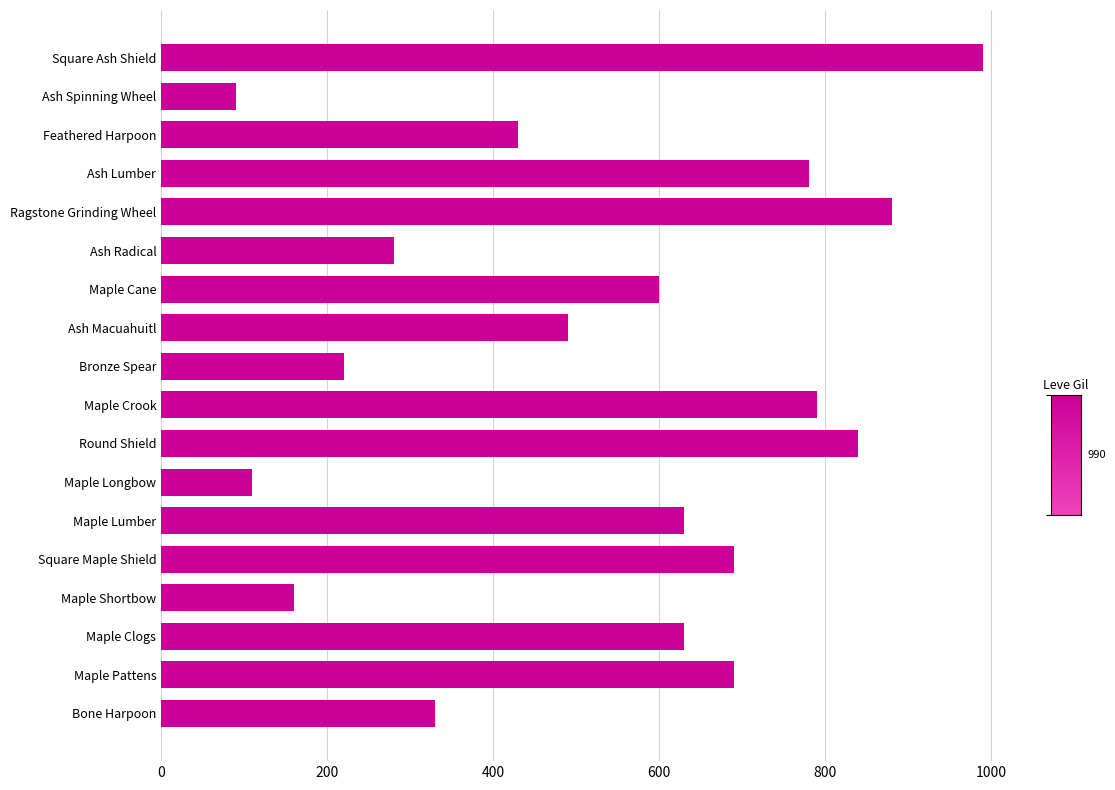

What is the change in value from Maple Longbow to Maple Crook?

+680